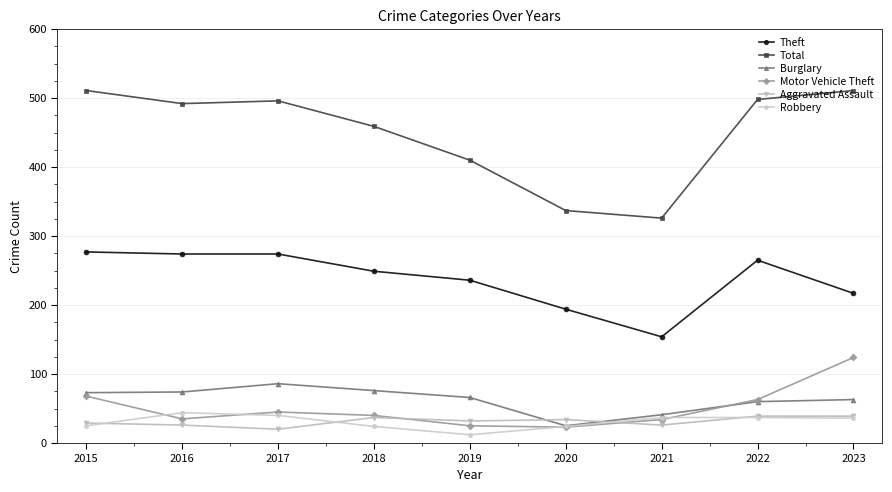

Does the chart have visible grid lines?

Yes